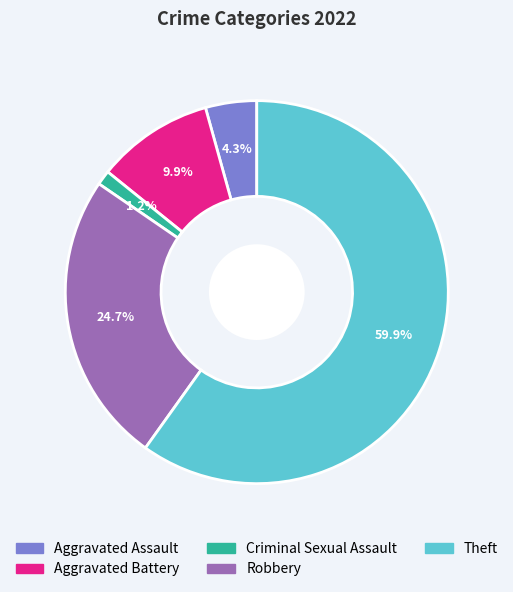

Rank the categories by value from lowest to highest.

Criminal Sexual Assault, Aggravated Assault, Aggravated Battery, Robbery, Theft